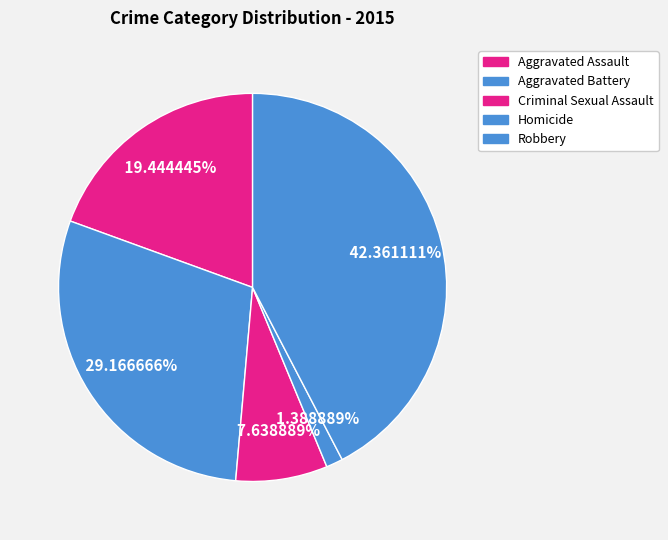

True or false: Homicide accounts for 1% of the total.

True